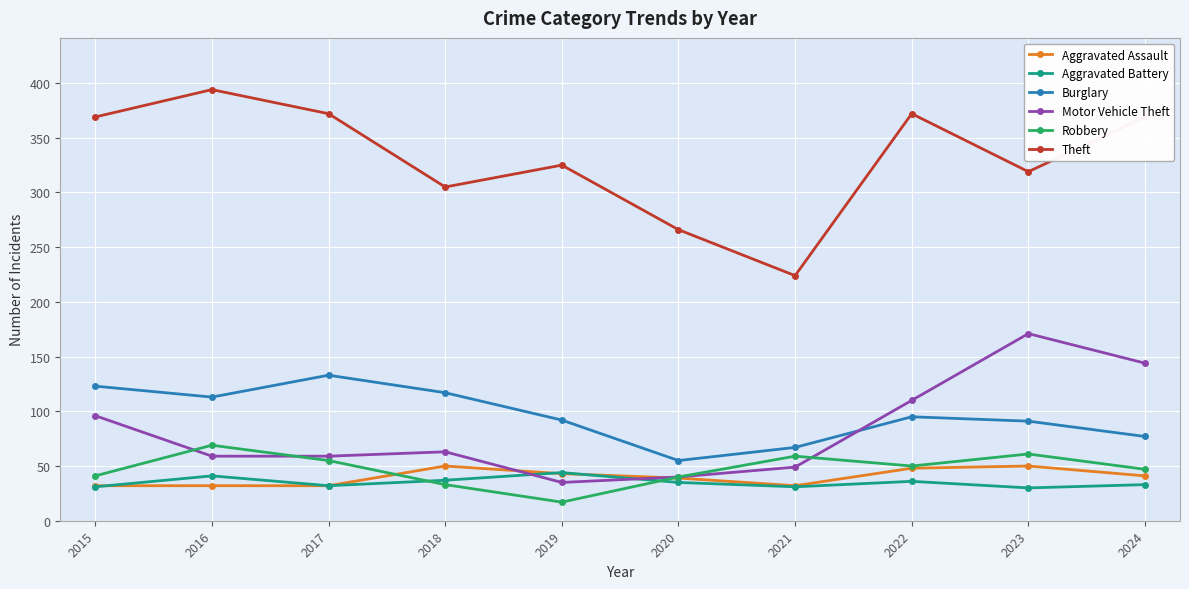

How many series are shown in this chart?

6